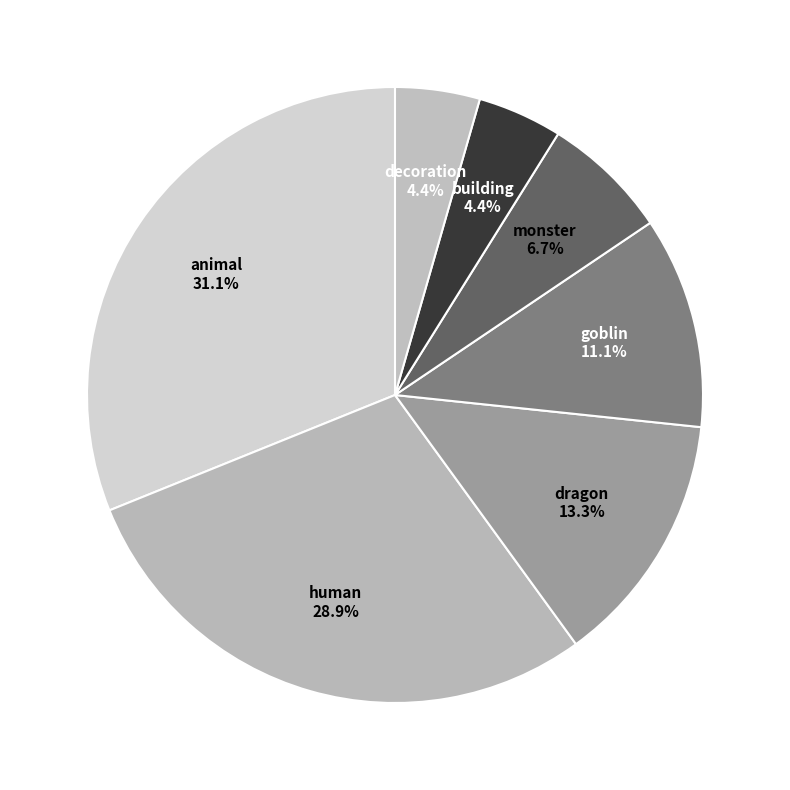

Is dragon the majority of the pie?

No